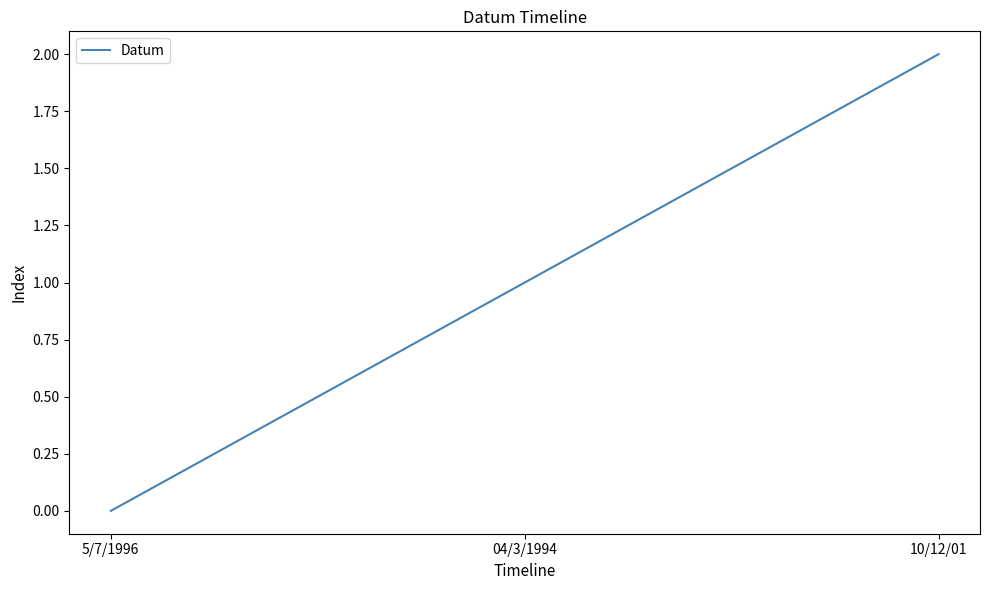

What position from the right is 04/3/1994?

2